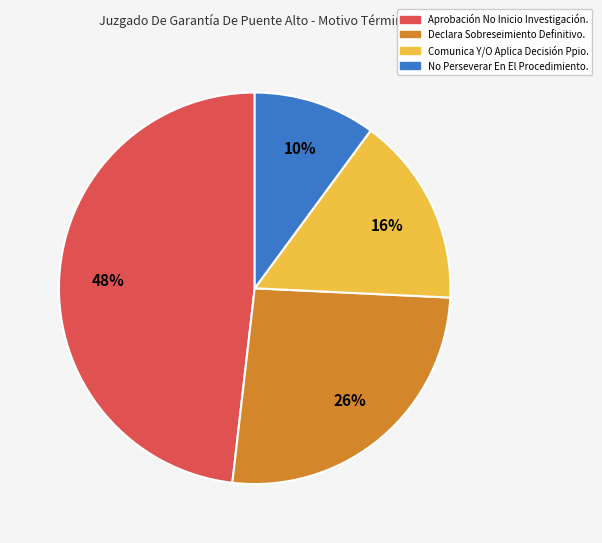

Is there any slice that represents more than half of the pie?

No